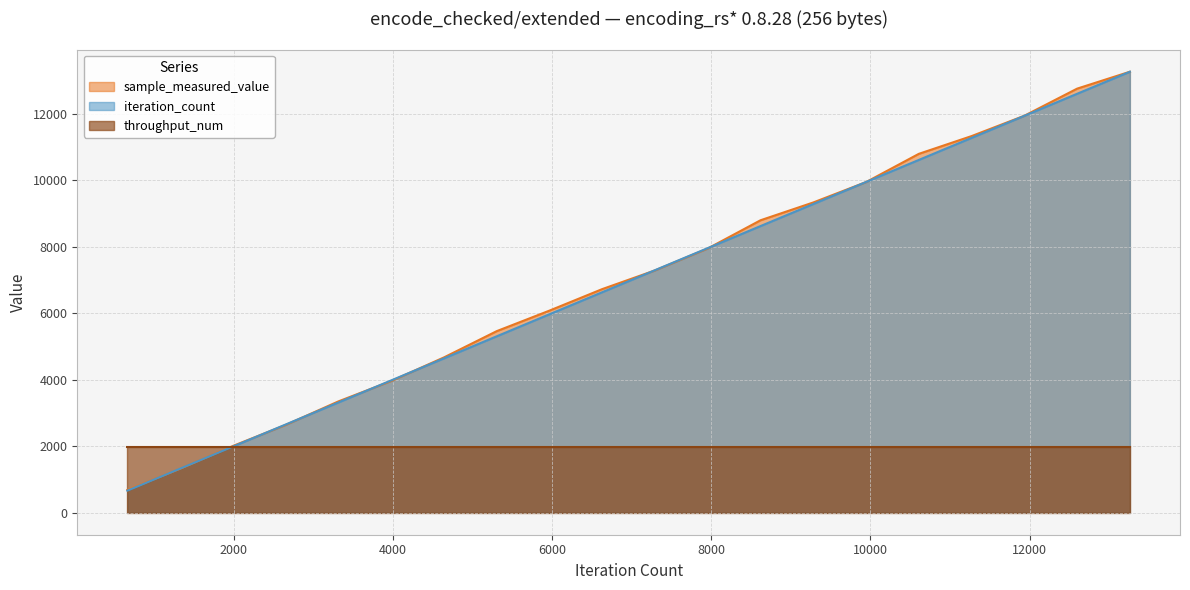

What is the maximum value shown in the chart?

13260.0